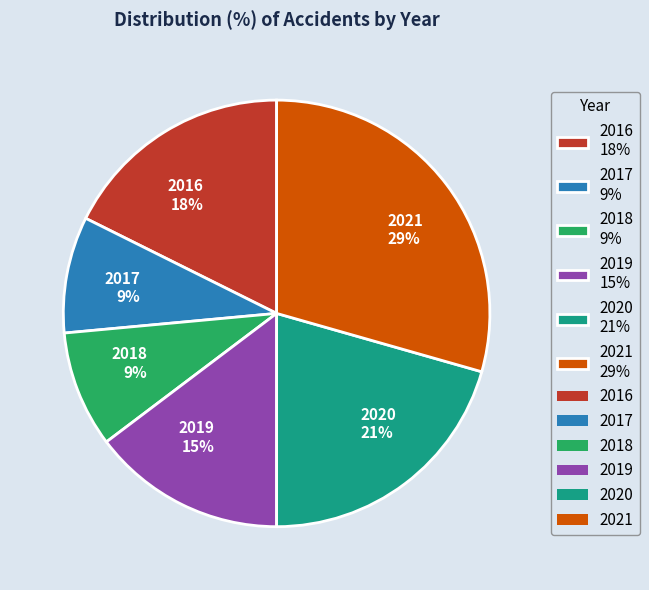

Is there any slice that represents more than half of the pie?

No